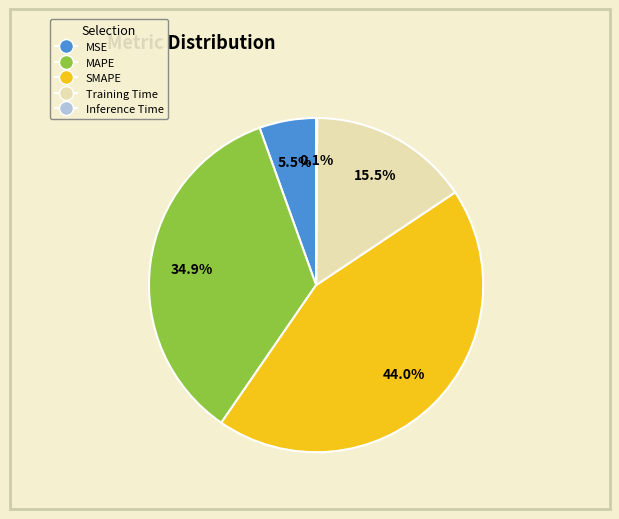

Which has a higher value, MAPE or MSE?

MAPE